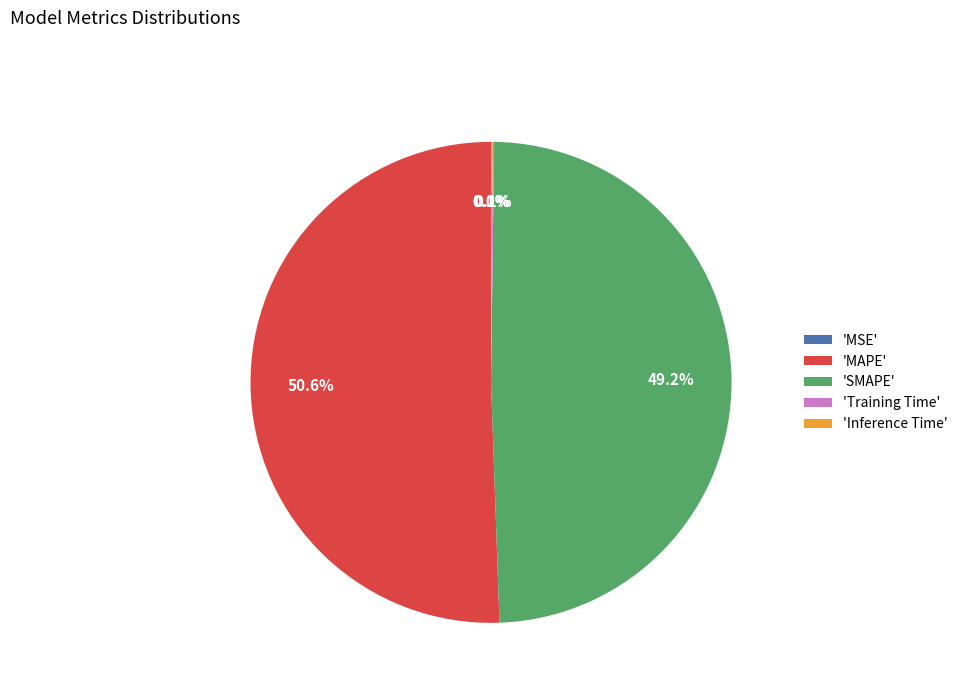

Which slice represents more than half of the pie?

'MAPE'